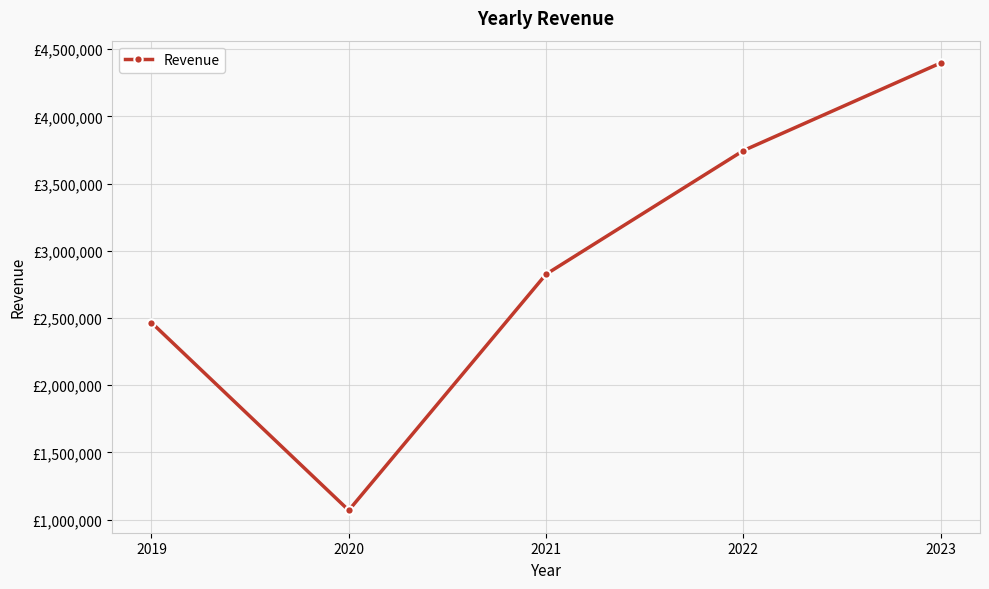

Is this an area chart (filled region under the line)?

No